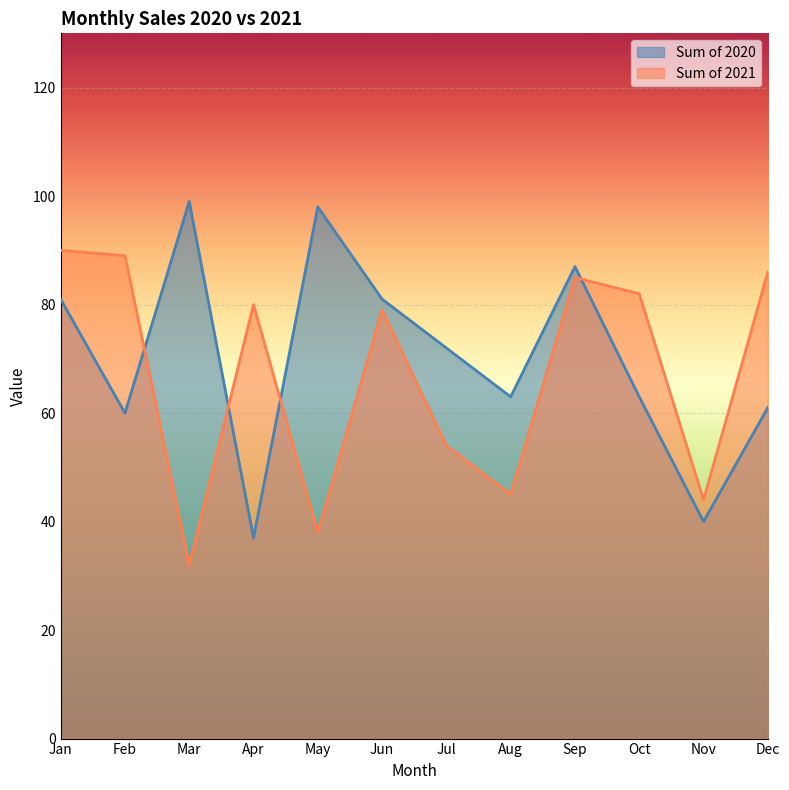

Is the value of Sum of 2021 at Mar greater than the value of Sum of 2020 at May?

No